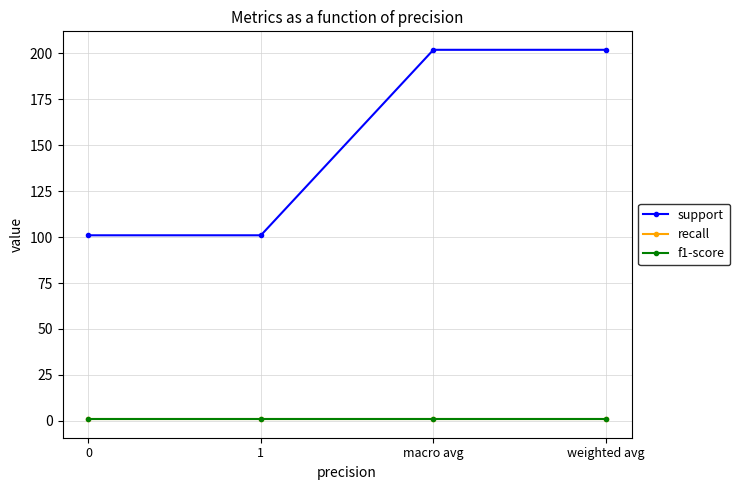

What is the value of the f1-score point at the 4th from the left?

0.8